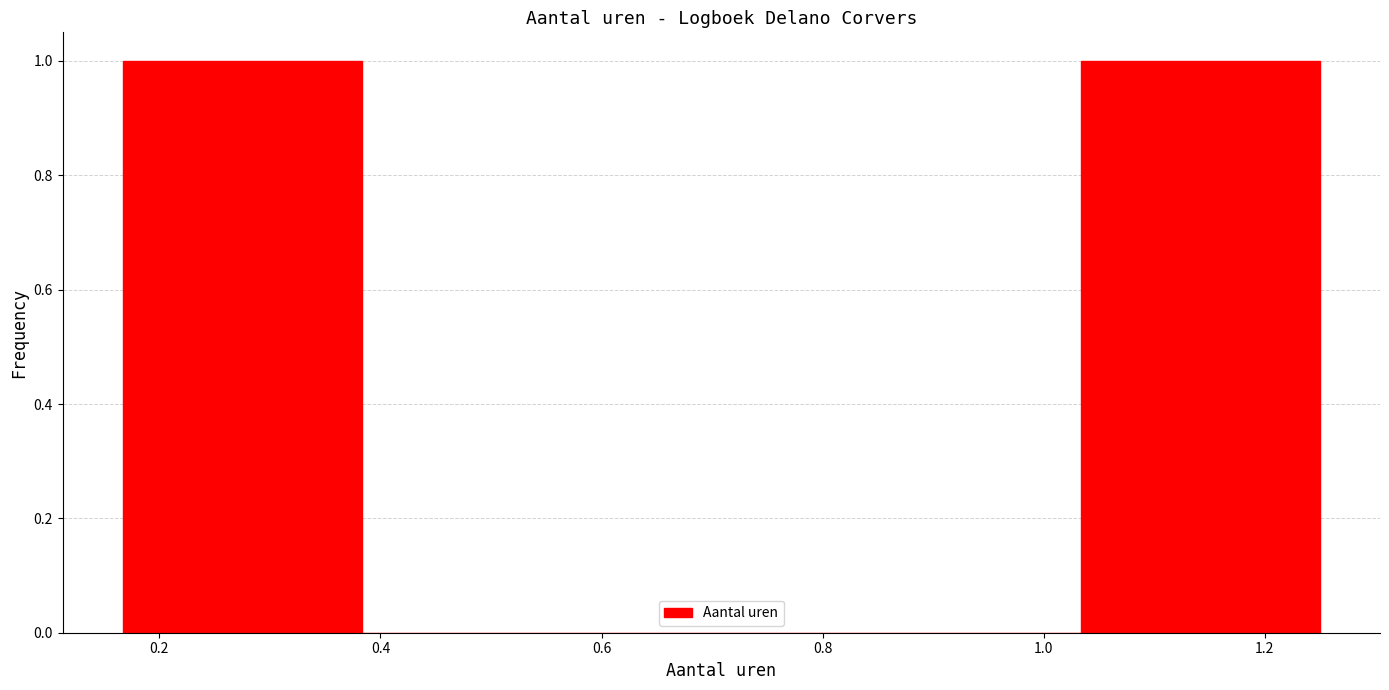

Reading left to right, transcribe this chart: for each bar, give the range it covers on the x-axis and its height. Neither the bar edges nor the heights are printed on the chart, so give them approximately, as read against the axes.

0.16 to 0.38: 1
0.38 to 0.60: 0
0.60 to 0.82: 0
0.82 to 1.04: 0
1.04 to 1.26: 1